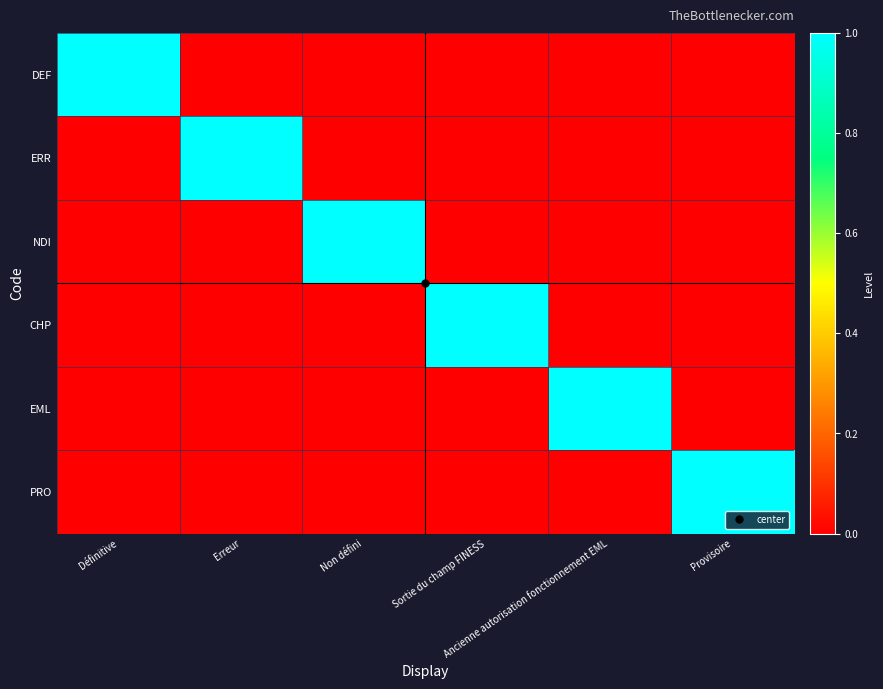

Rank the series by their maximum value, from highest to lowest.

DEF, ERR, NDI, CHP, EML, PRO